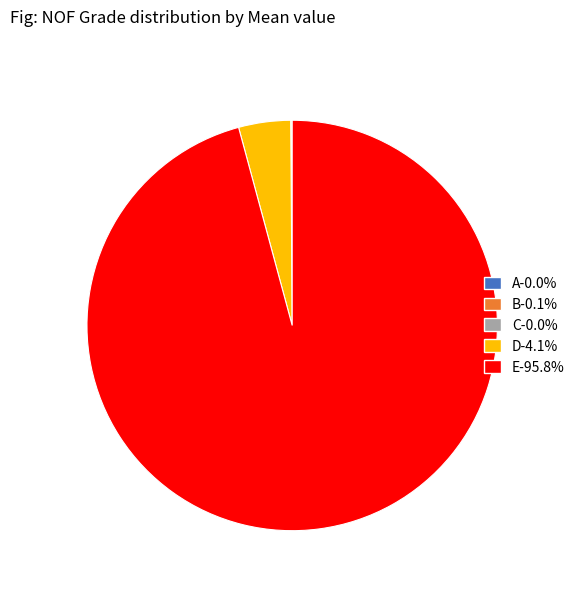

Does E represent more than half of the total?

Yes